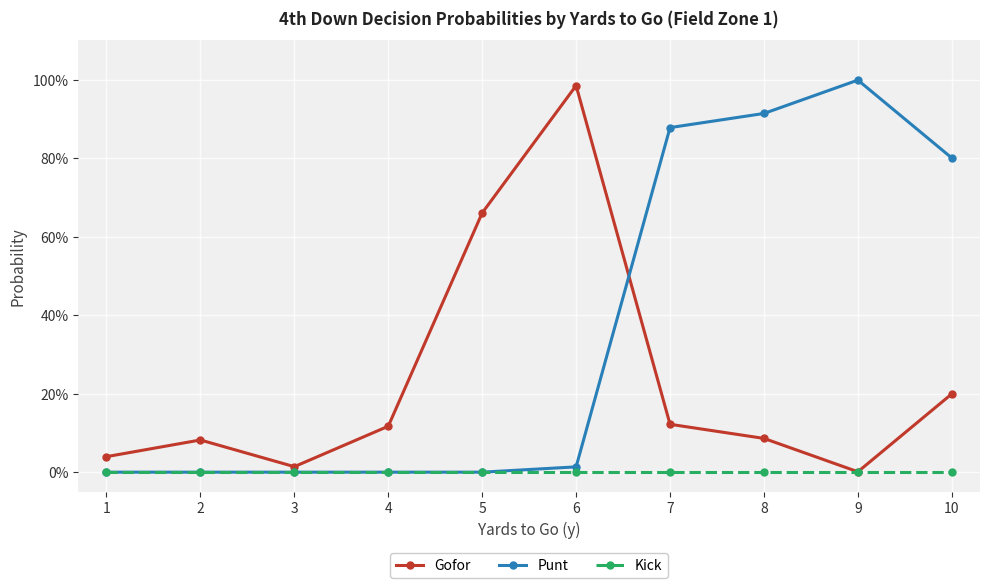

Between 5 and 4, which is larger?

5